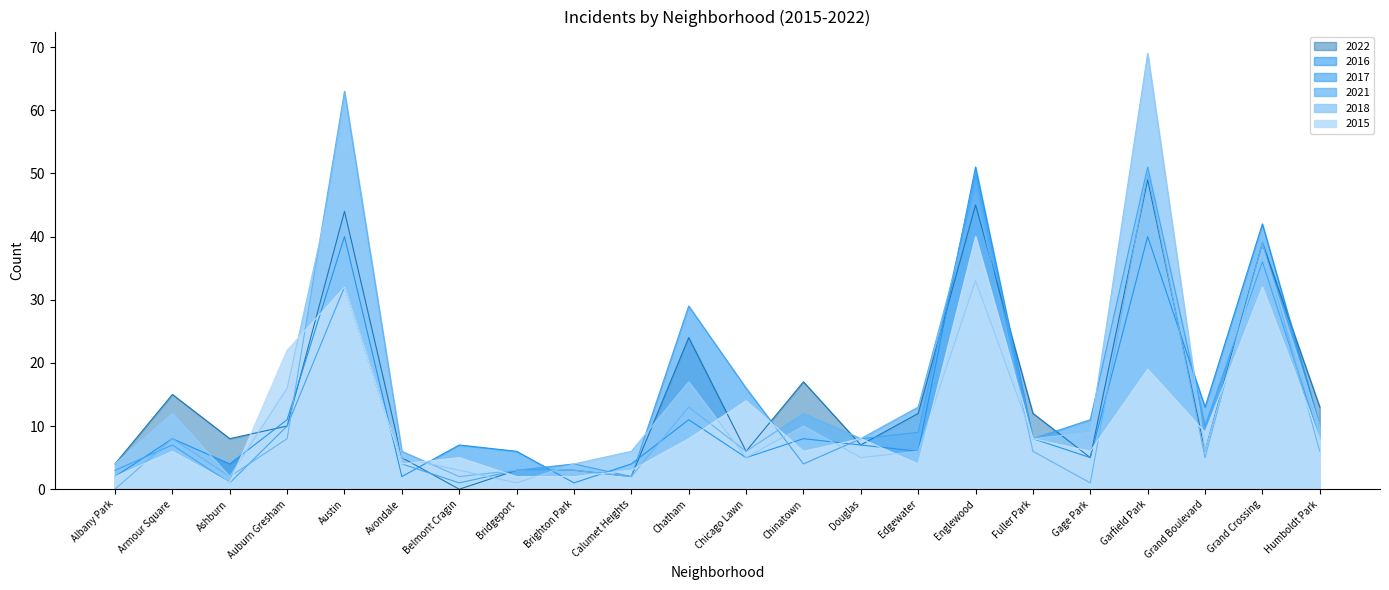

What are all the series names shown in the legend?

2022, 2016, 2017, 2021, 2018, 2015